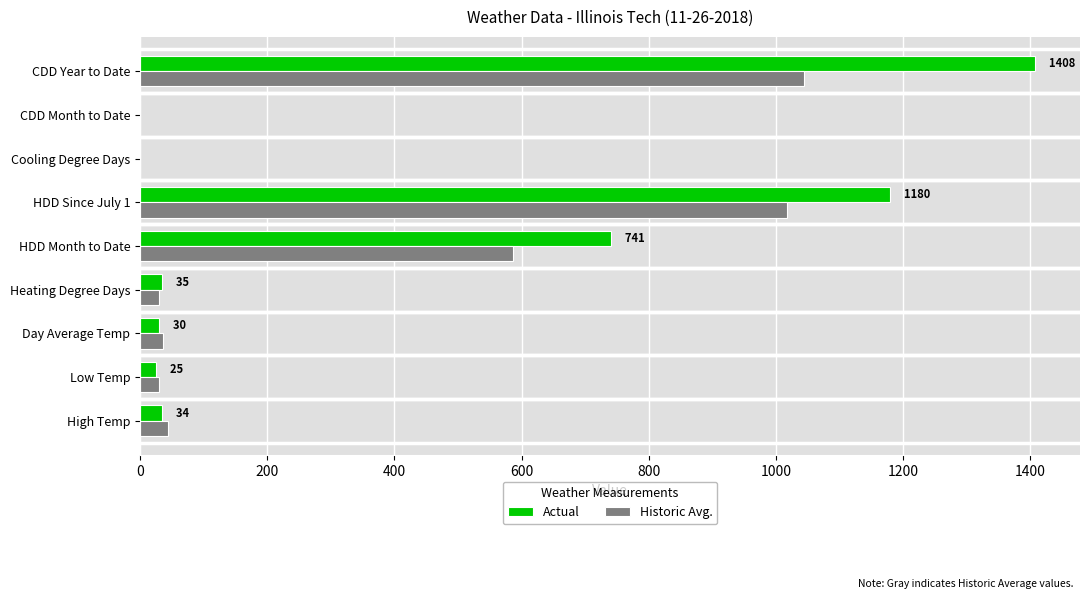

Where is Historic Avg. nearest to the value 522?

HDD Month to Date